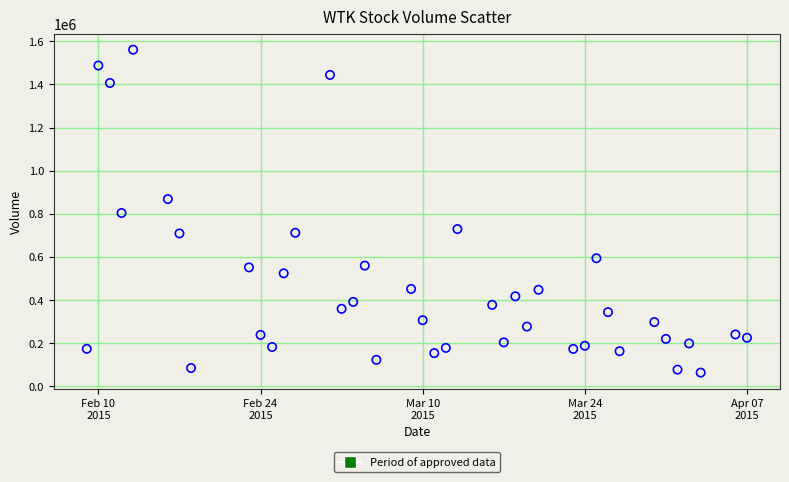

What is the range of X values (max minus min)?

57